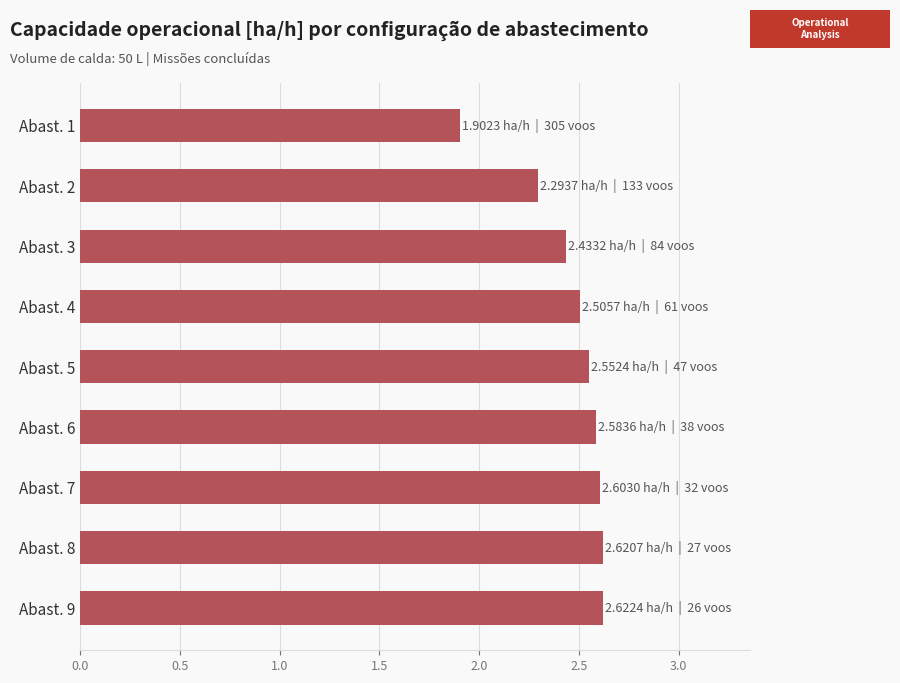

What is the value of the 2nd bar from the top?

2.3